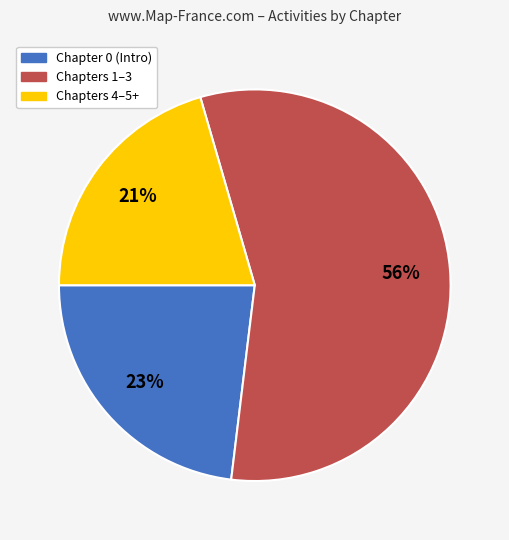

Is there any slice that represents more than half of the pie?

Yes